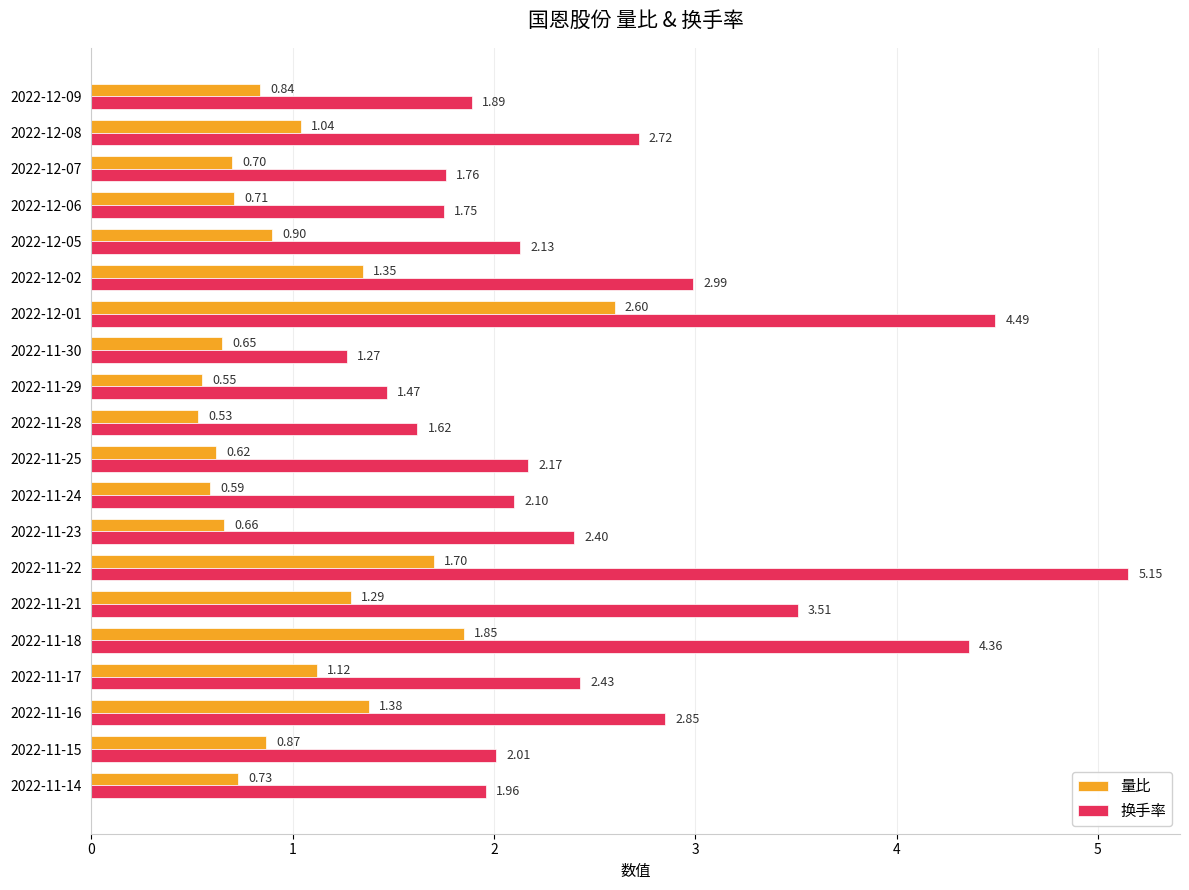

What is the average value of the 换手率 series?

2.6